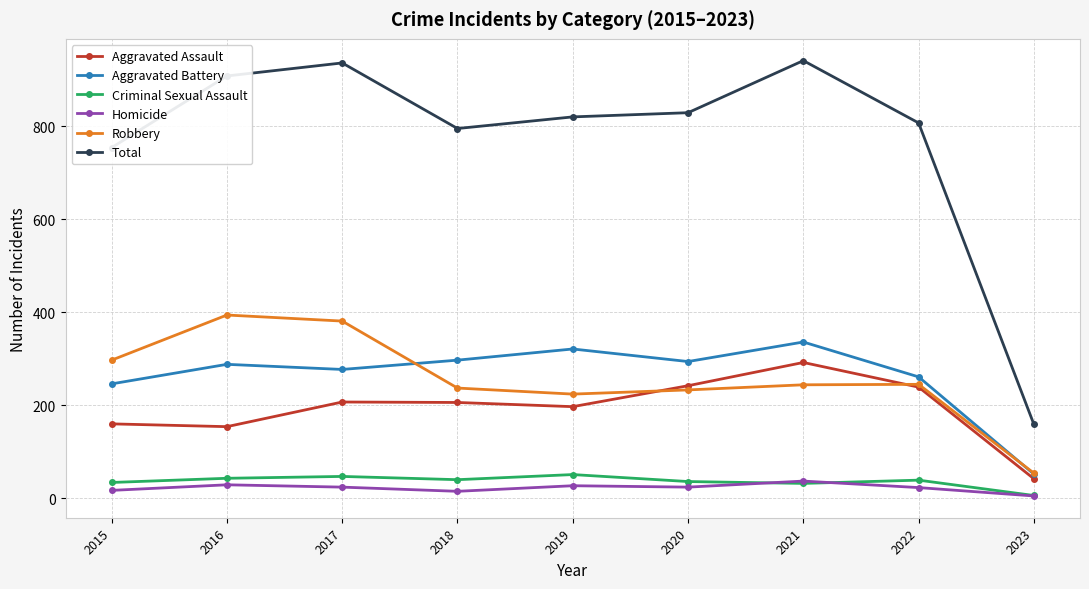

What is the minimum value for Robbery?

54